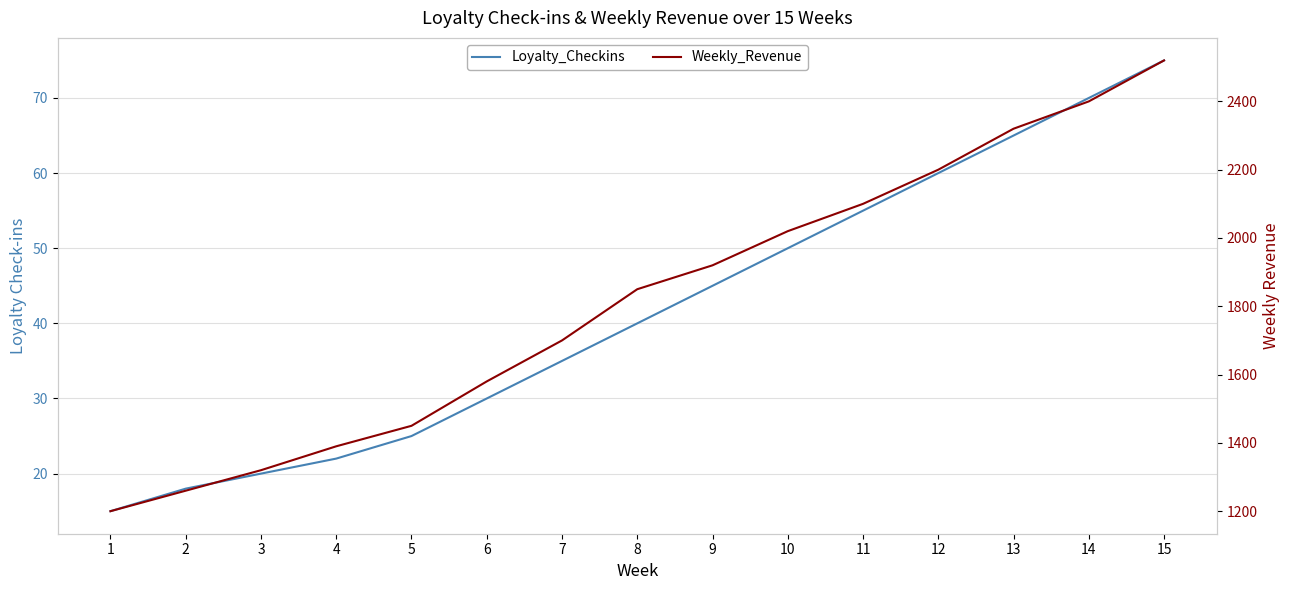

True or false: Weekly_Revenue and Loyalty_Checkins intersect in this chart.

False